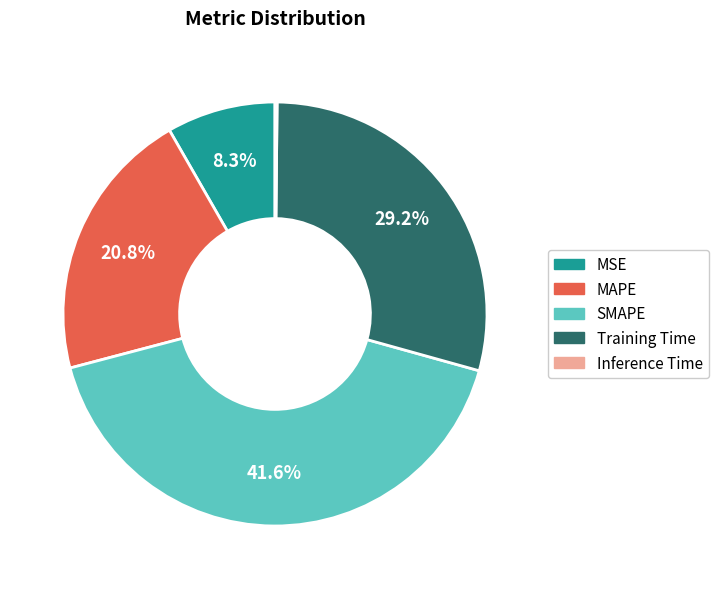

To the nearest percent, what is the difference between the MAPE and Training Time slice percentages?

8%